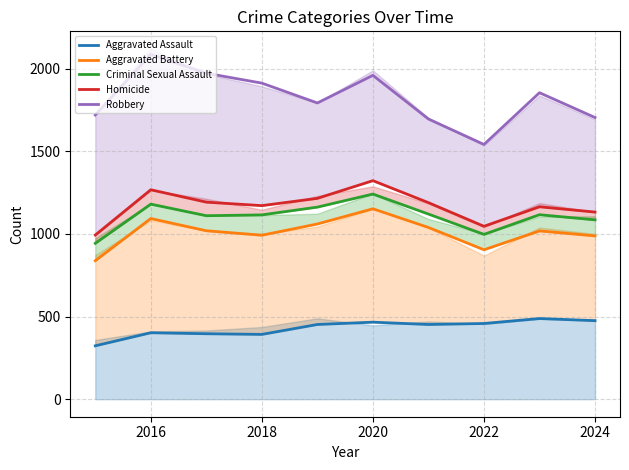

Reading right to left, what are all the values shown in this chart?

Aggravated Assault: 475	488	458	452	466	452	392	396	402	323
Aggravated Battery: 988	1018	904	1039	1152	1060	992	1019	1093	838
Criminal Sexual Assault: 1085	1116	997	1120	1241	1162	1115	1110	1180	943
Homicide: 1132	1164	1046	1189	1322	1215	1171	1192	1267	993
Robbery: 1704	1854	1541	1695	1959	1792	1912	1972	2086	1719